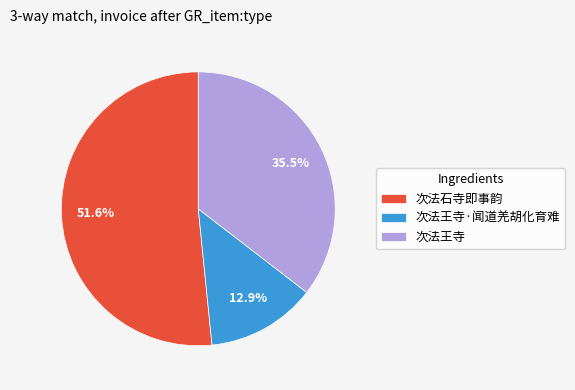

Between 次法王寺 and 次法王寺·闻道羌胡化育难, which is larger?

次法王寺